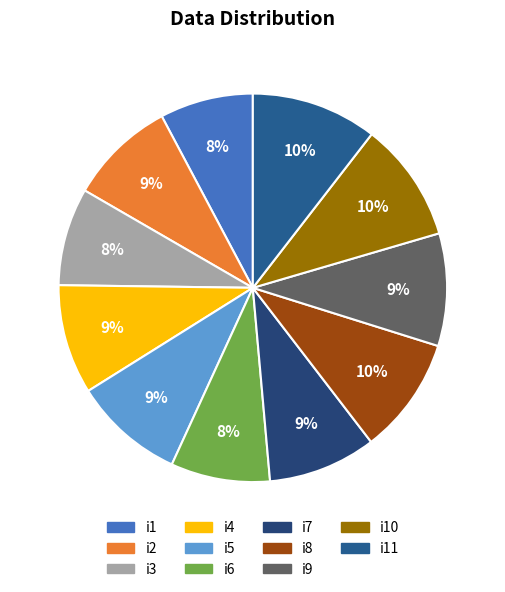

What is the ratio of the value at i2 to the value at i1?

1.1